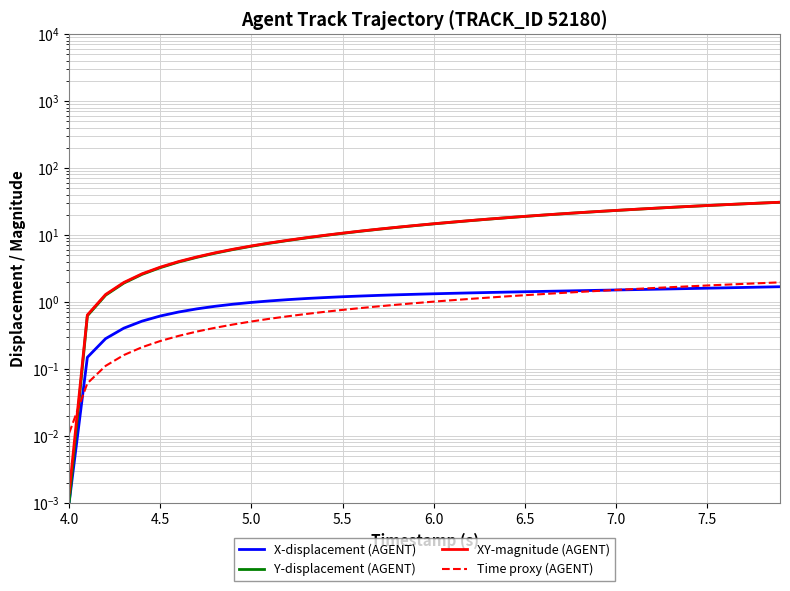

How many data points in Y-displacement (AGENT) are less than 14?

20